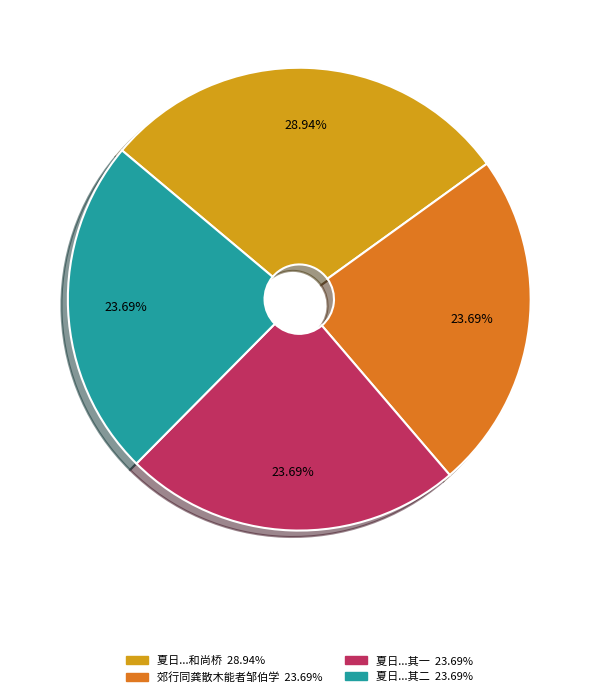

How many segments does this pie chart have?

4